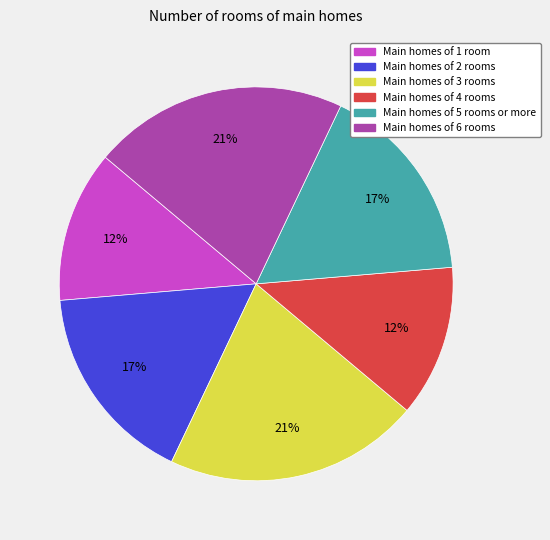

Is there a majority slice in this chart?

No